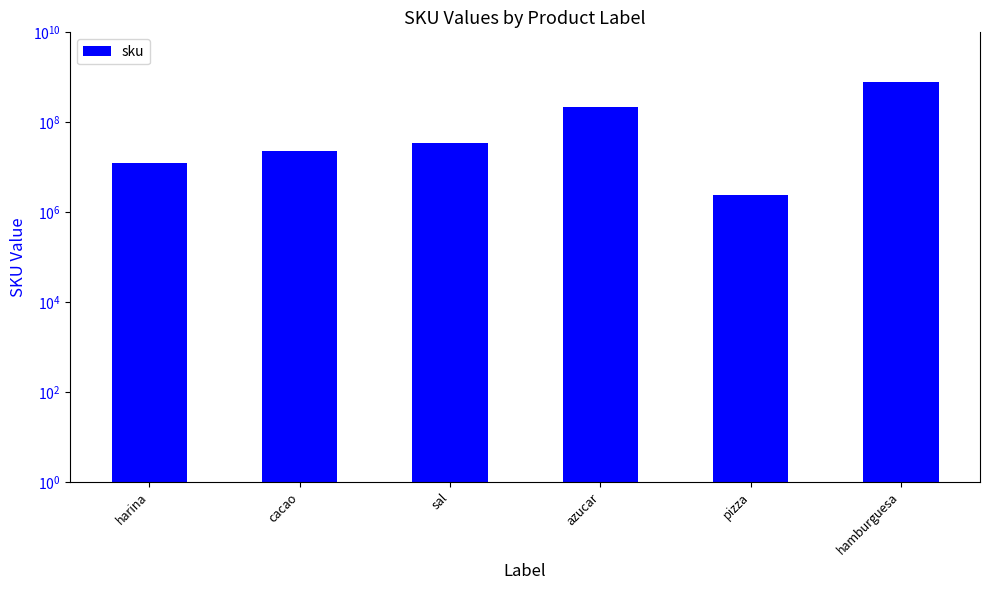

Are the bars horizontal?

No